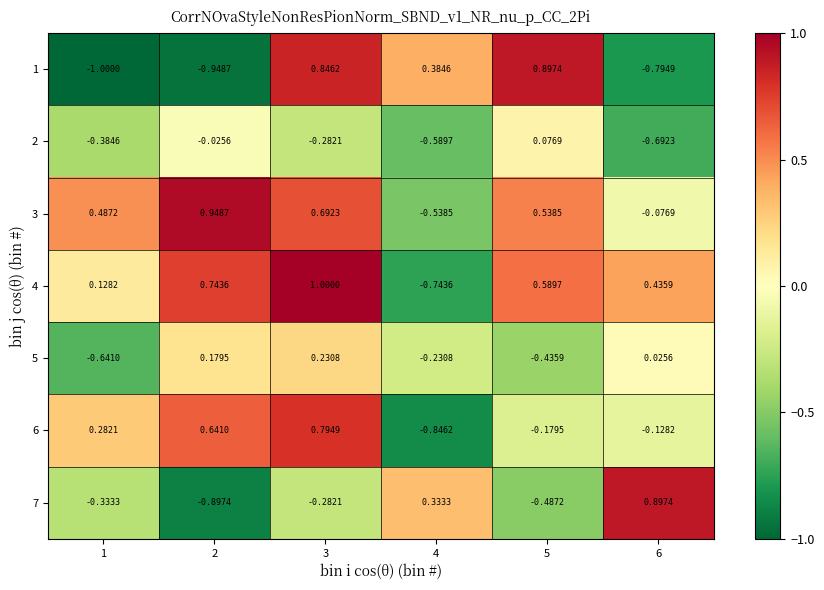

Is the value of 4 at 5 greater than the value of 2 at 4?

Yes